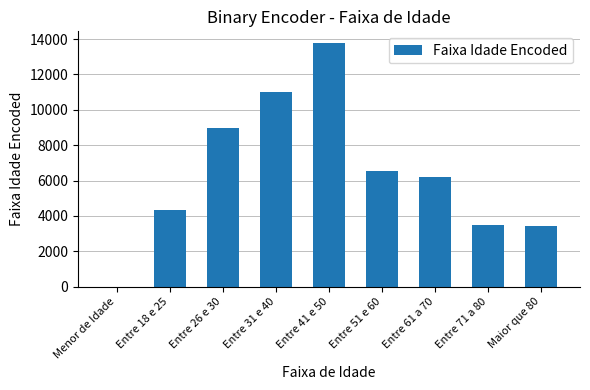

What is the ratio of the value at Entre 18 e 25 to the value at Entre 26 e 30?

0.5